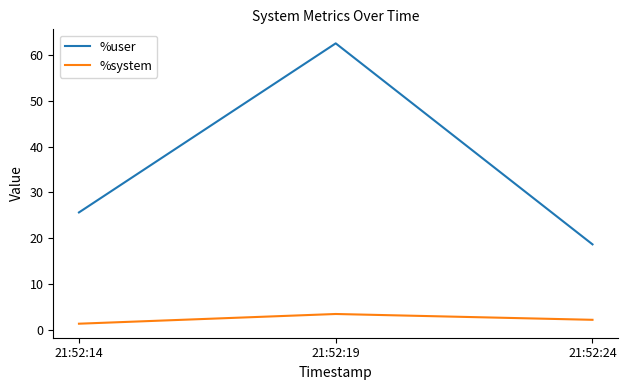

What is the average value of the %user series?

35.6